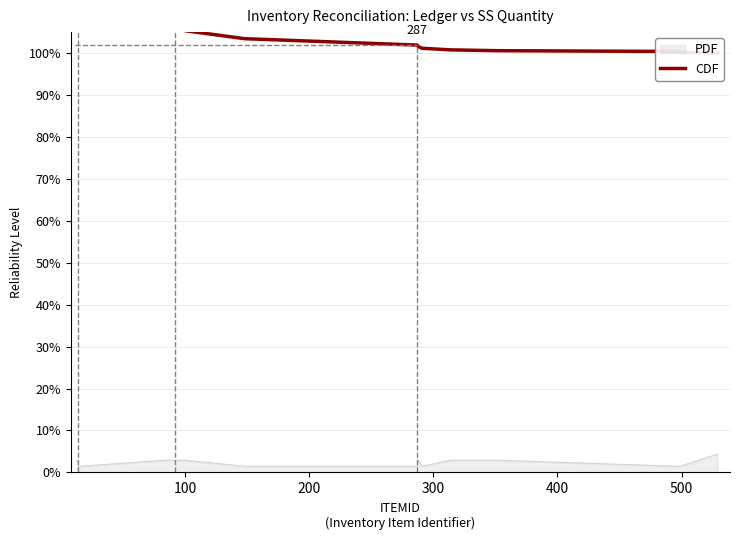

How many lines are shown in the chart?

1